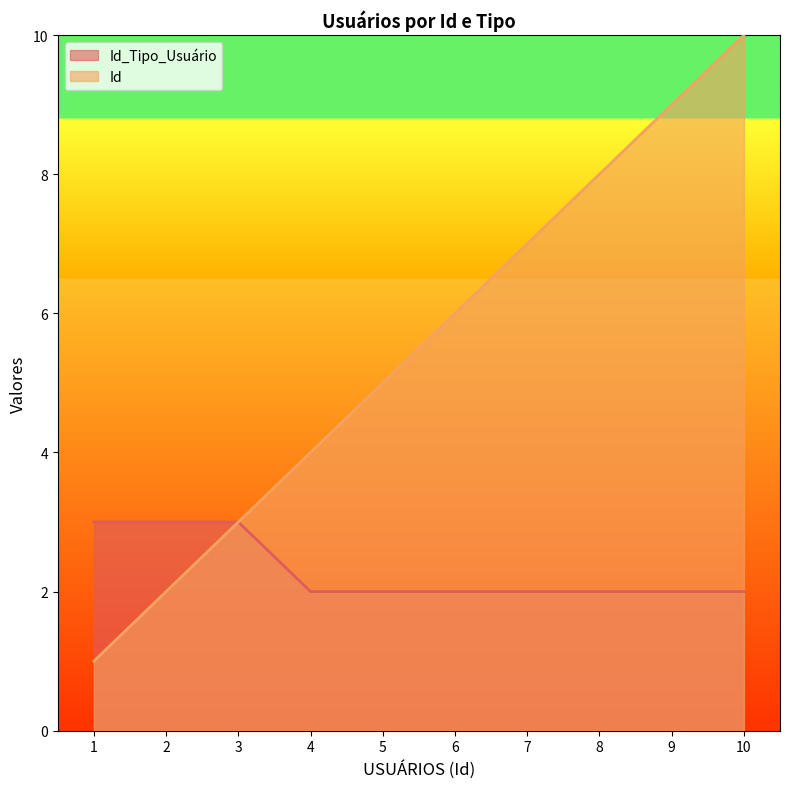

Reading right to left, transcribe all the data shown in this chart.

Id_Tipo_Usuário: 2	2	2	2	2	2	2	3	3	3
Id: 10	9	8	7	6	5	4	3	2	1